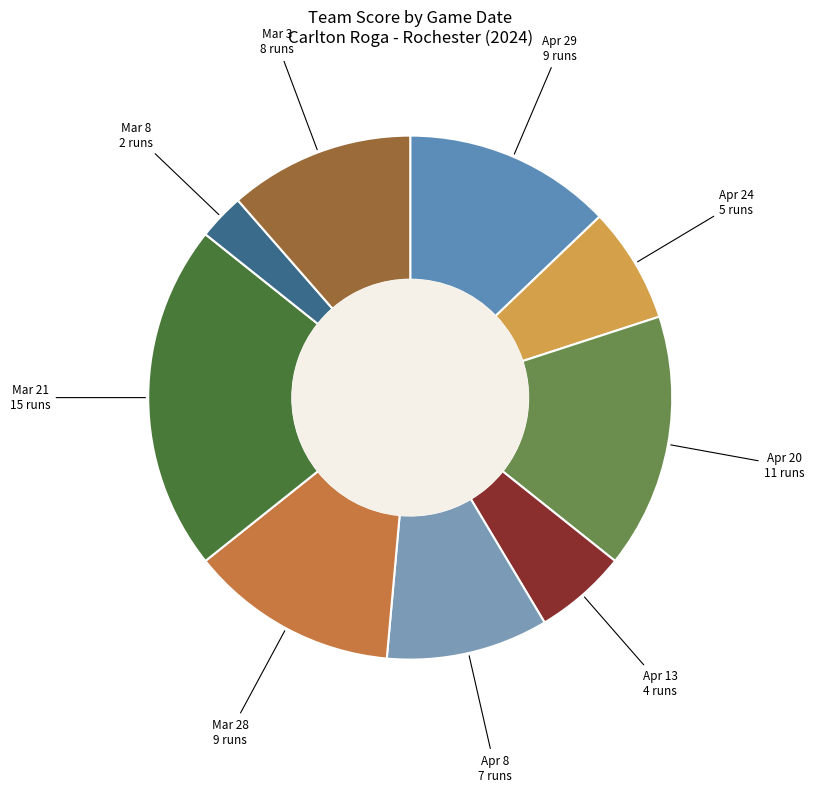

How many slices are in this pie chart?

9